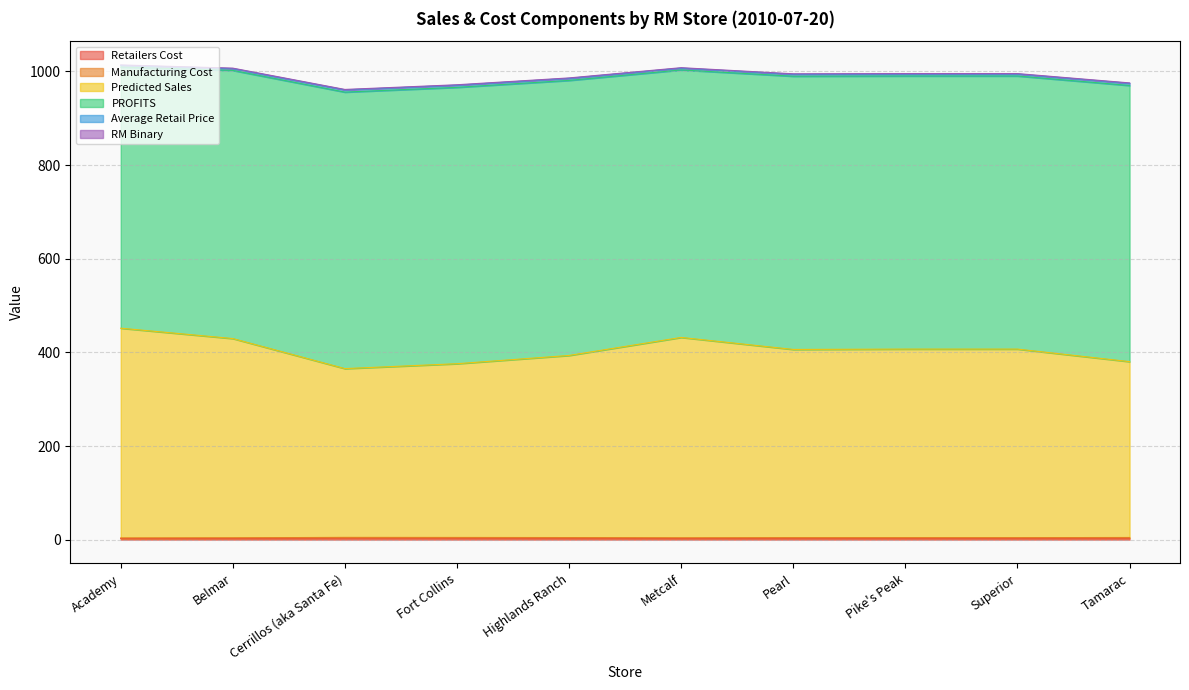

Which category has the lowest value in the Average Retail Price series?

Cerrillos (aka Santa Fe)